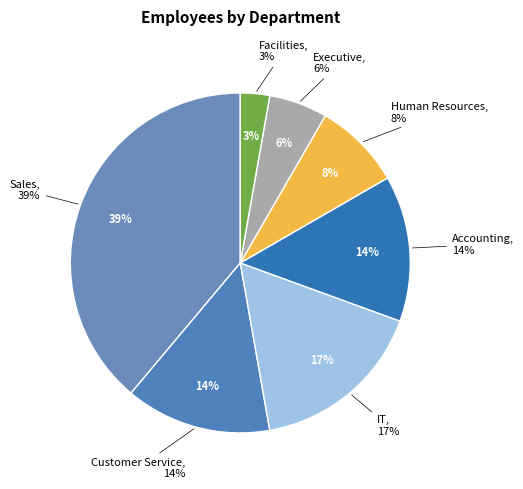

Approximately how many times larger is the value at IT compared to Human Resources?

2.0